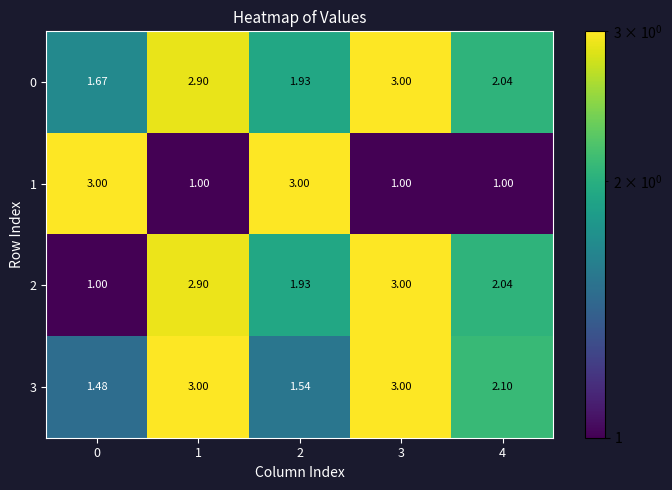

How many categories are shown in the chart?

5